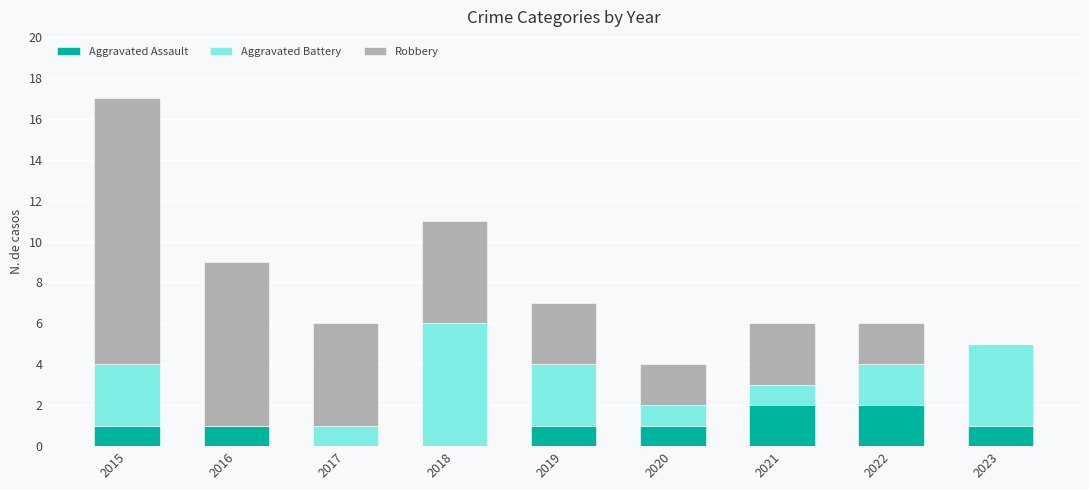

At which category is the sum across all series the highest?

2015